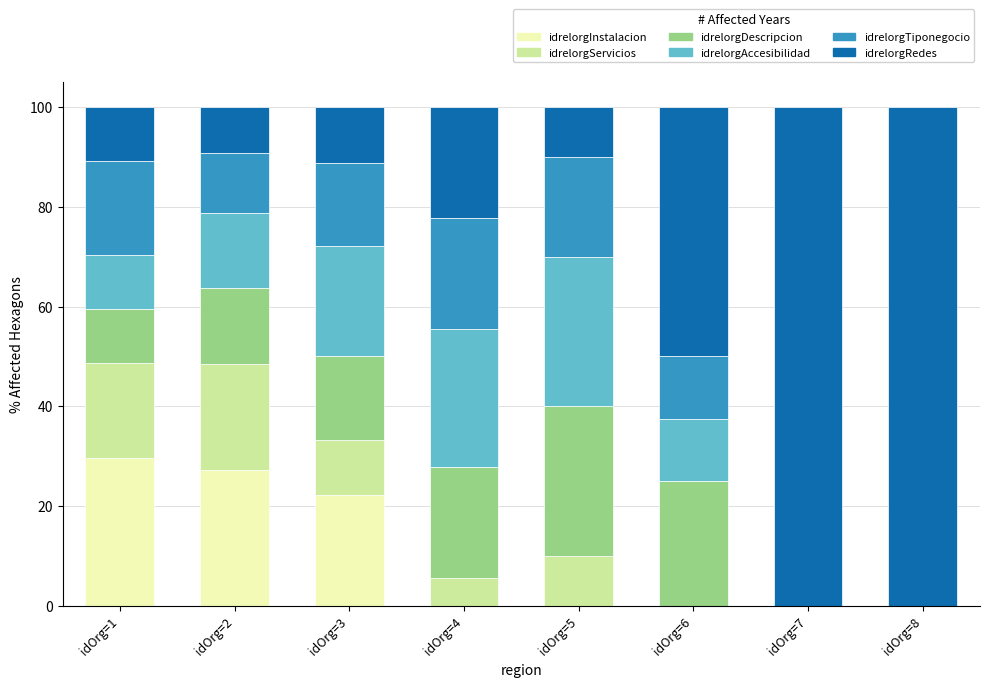

At which label does idrelorgInstalacion reach its peak?

idOrg=1